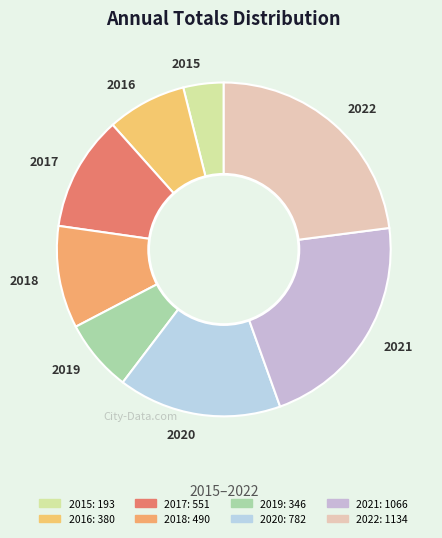

Between 2017 and 2020, which is larger?

2020